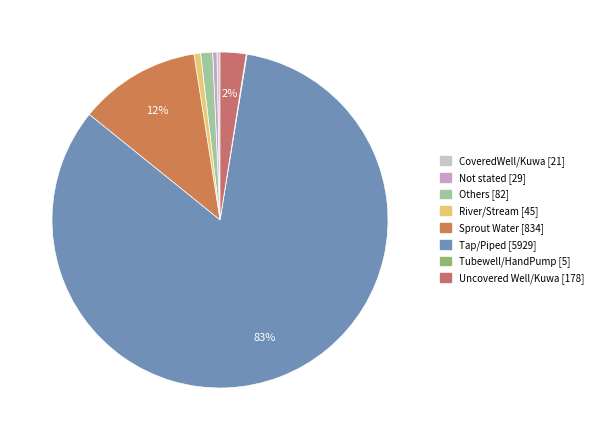

What is the change in value from Others to River/Stream?

-37